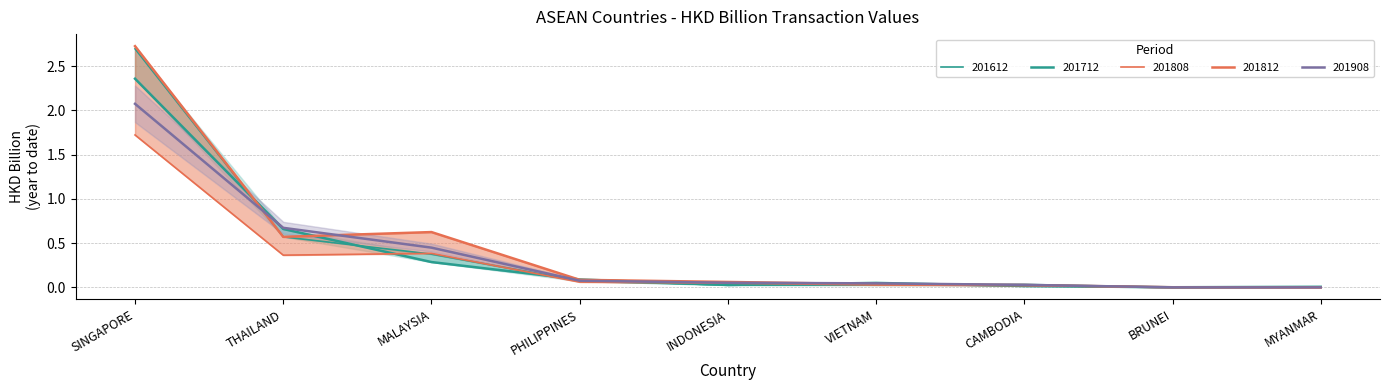

Which series ends up on top after the final intersection of 201612 and 201808?

201612